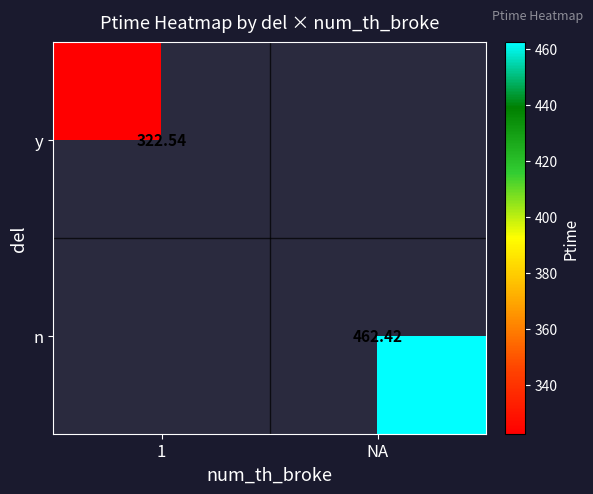

Is the value of y at 1 greater than the value of n at 1?

No